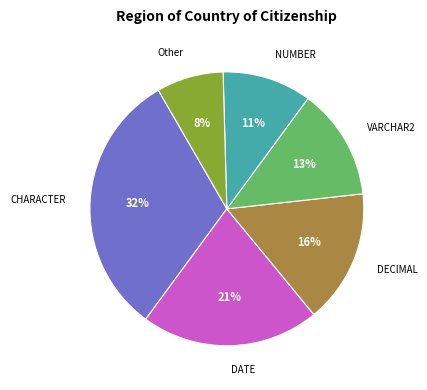

Between DATE and CHARACTER, which is larger?

CHARACTER